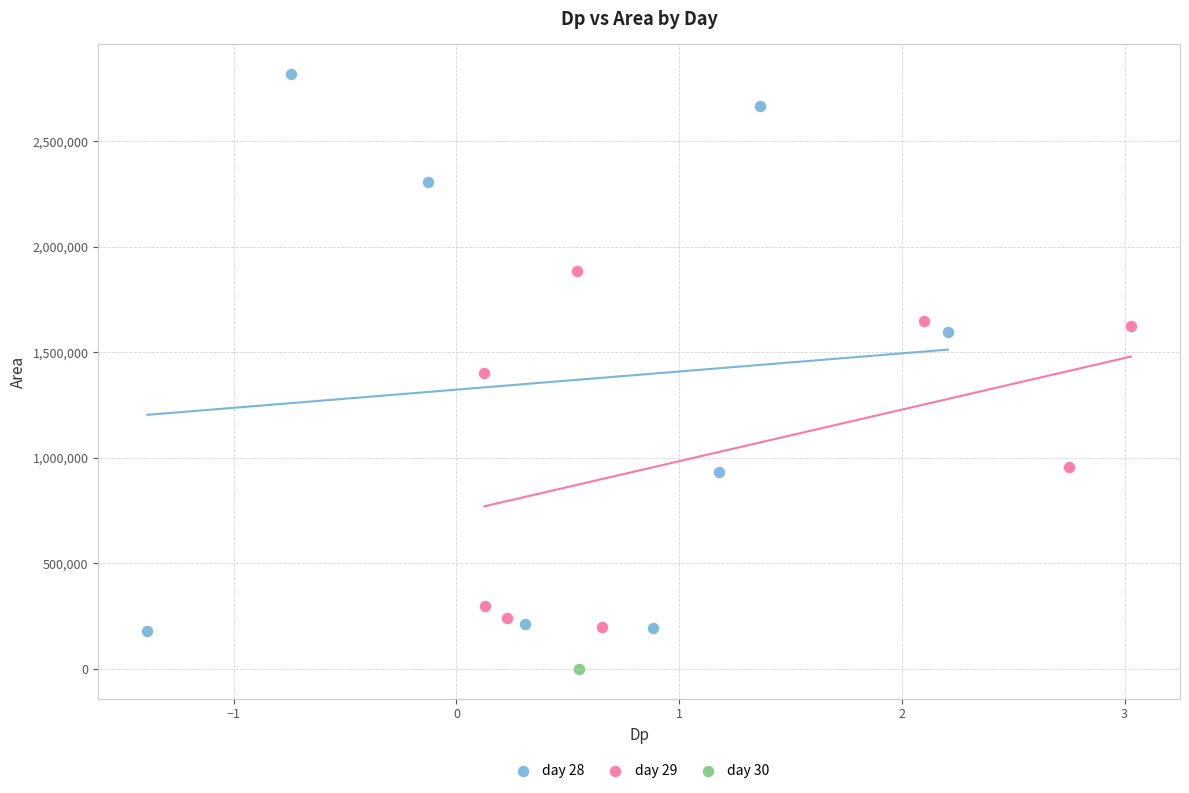

What are all the series names shown in the legend?

day 28, day 29, day 30